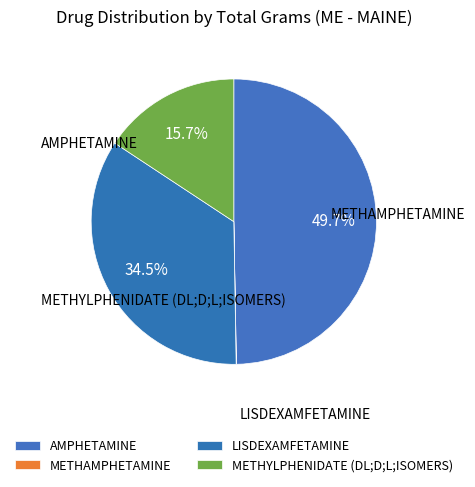

Rank the categories by value from lowest to highest.

METHAMPHETAMINE, METHYLPHENIDATE (DL;D;L;ISOMERS), LISDEXAMFETAMINE, AMPHETAMINE